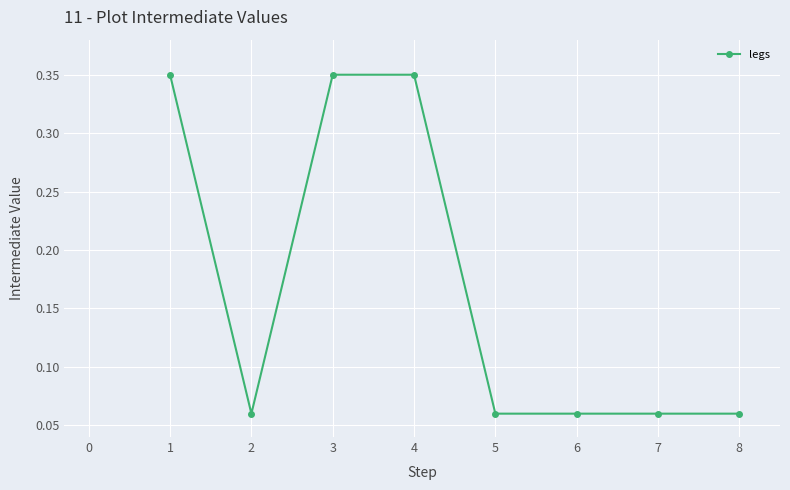

Is it true that the value at 6 is 0.0?

False